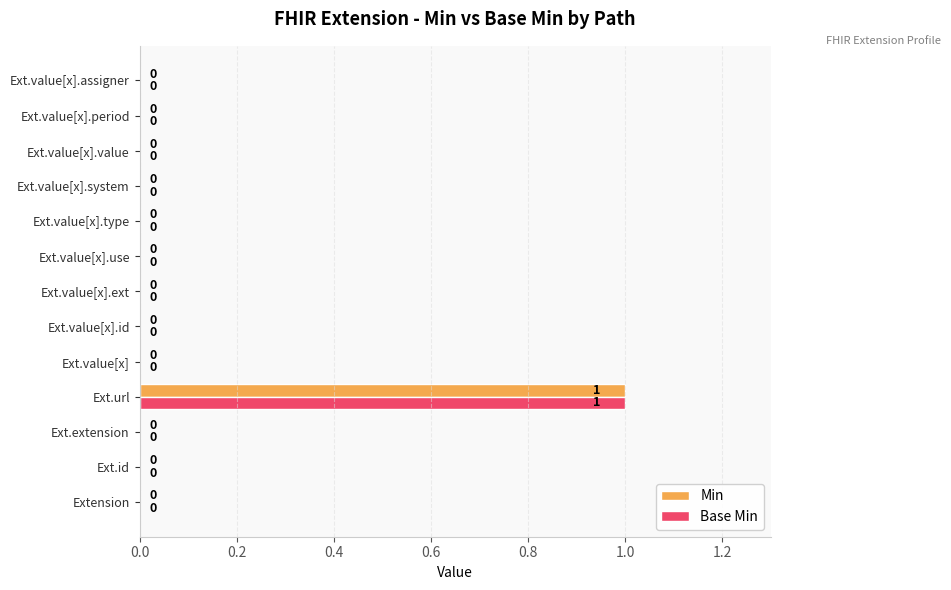

What is the sum of all Min values?

1